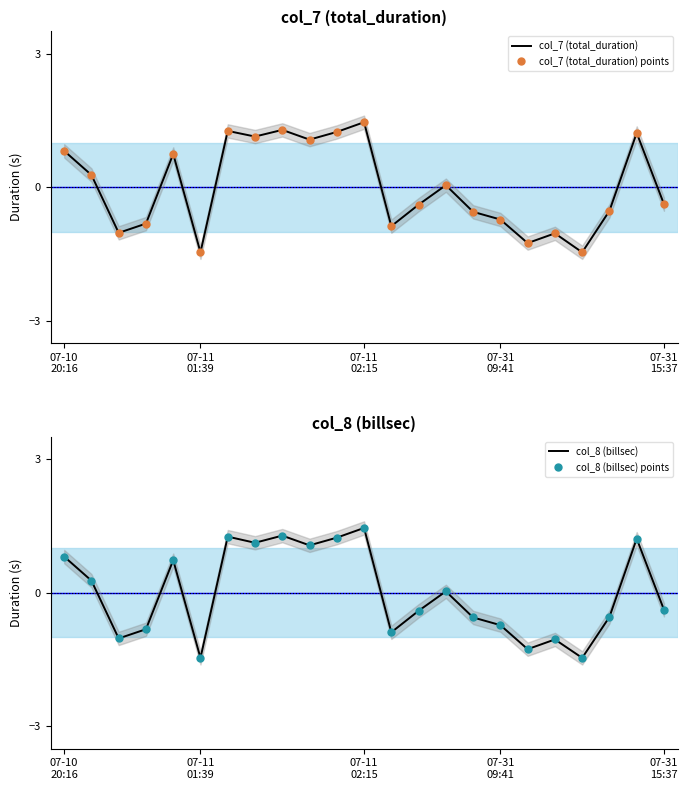

Reading right to left, what are all the values shown in this chart?

col_7 (total_duration): -0.4	1.2	-0.5	-1.5	-1.0	-1.3	-0.7	-0.6	0.0	-0.4	-0.9	1.5	1.2	1.1	1.3	1.1	1.3	-1.5	0.7	-0.8	-1.0	0.3	0.8
col_7 (total_duration) points: -0.4	1.2	-0.5	-1.5	-1.0	-1.3	-0.7	-0.6	0.0	-0.4	-0.9	1.5	1.2	1.1	1.3	1.1	1.3	-1.5	0.7	-0.8	-1.0	0.3	0.8
col_8 (billsec): -0.4	1.2	-0.5	-1.5	-1.0	-1.3	-0.7	-0.6	0.0	-0.4	-0.9	1.5	1.2	1.1	1.3	1.1	1.3	-1.5	0.7	-0.8	-1.0	0.3	0.8
col_8 (billsec) points: -0.4	1.2	-0.5	-1.5	-1.0	-1.3	-0.7	-0.6	0.0	-0.4	-0.9	1.5	1.2	1.1	1.3	1.1	1.3	-1.5	0.7	-0.8	-1.0	0.3	0.8